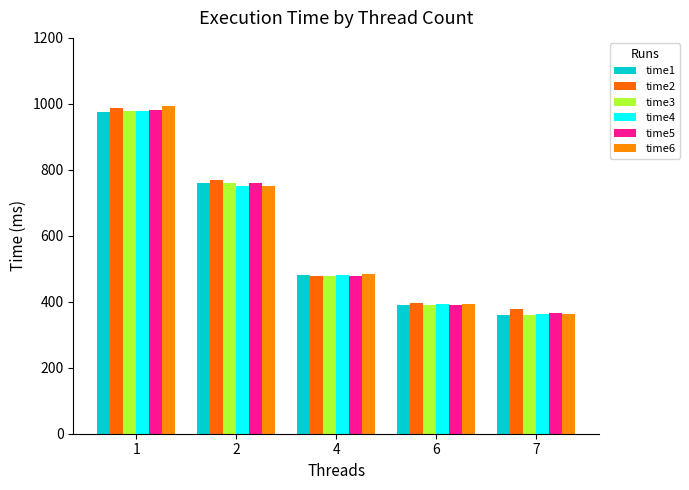

Reading left to right, what are all the values shown in this chart?

time1: 974.8	759.1	481.5	390.0	361.3
time2: 986.4	767.8	478.3	396.4	377.3
time3: 977.8	760.9	477.0	391.5	358.8
time4: 977.6	750.5	480.3	392.0	363.4
time5: 982.4	760.2	476.7	391.2	365.3
time6: 995.0	750.9	483.0	391.8	362.9